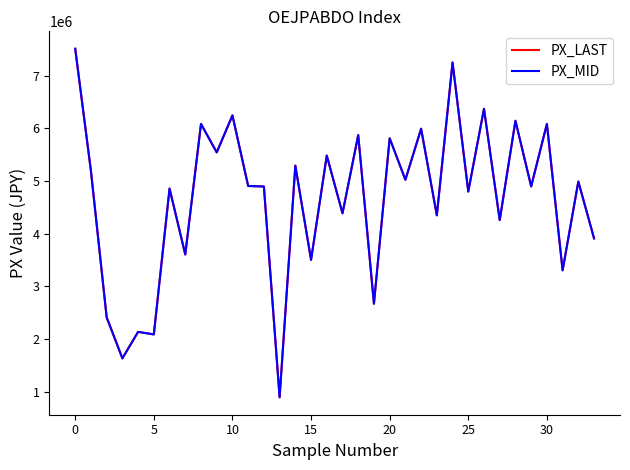

Is this an area chart (filled region under the line)?

No